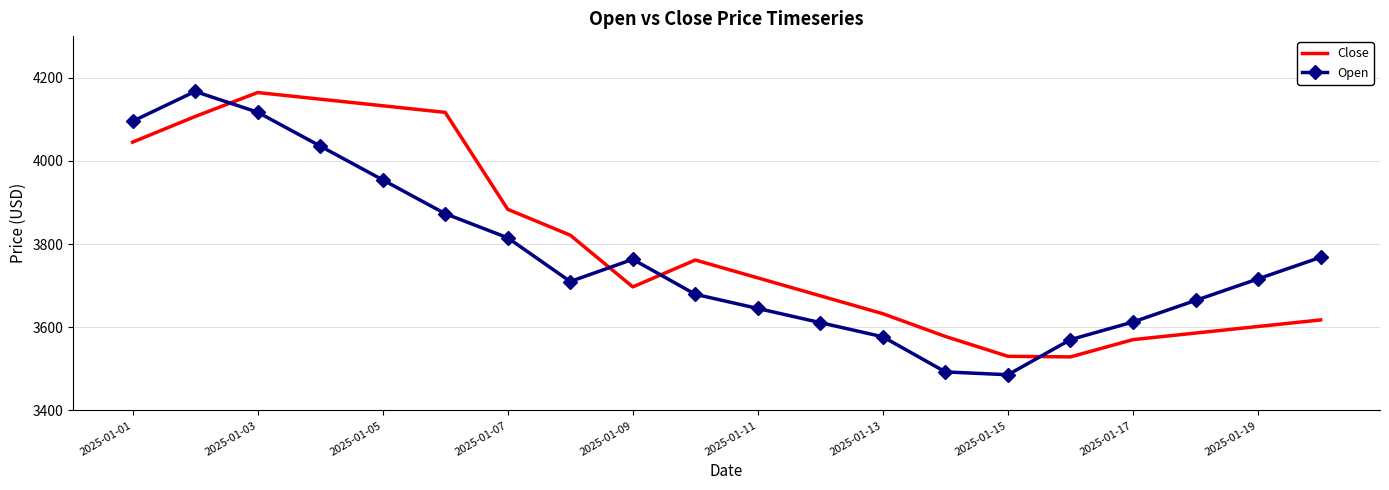

What is the difference between the maximum and minimum values in the Close series?

635.5